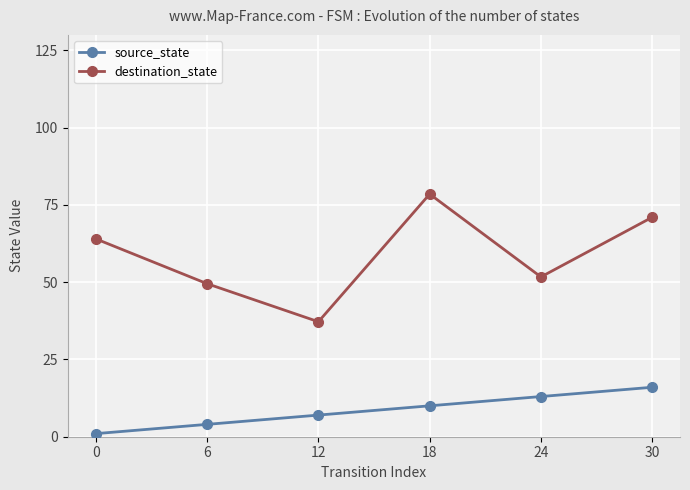

What is the difference between the maximum and minimum values in the source_state series?

15.0